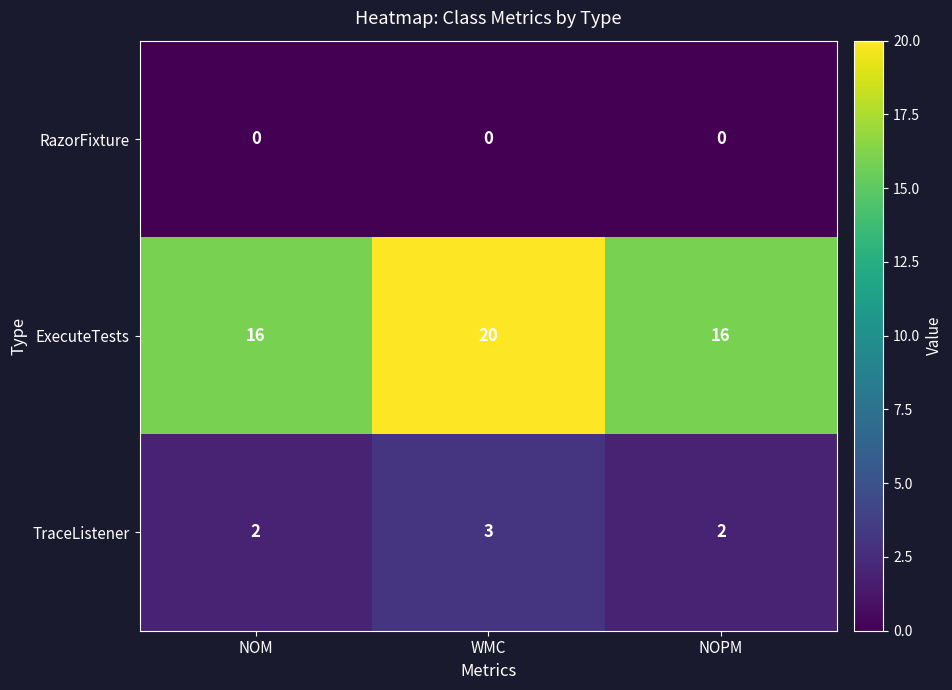

The value of ExecuteTests at NOPM is 16. True or false?

True